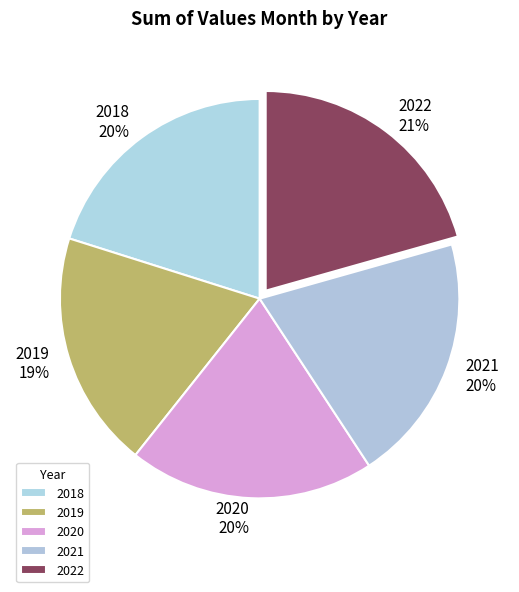

What is the ratio of the value at 2021 to the value at 2018?

1.0